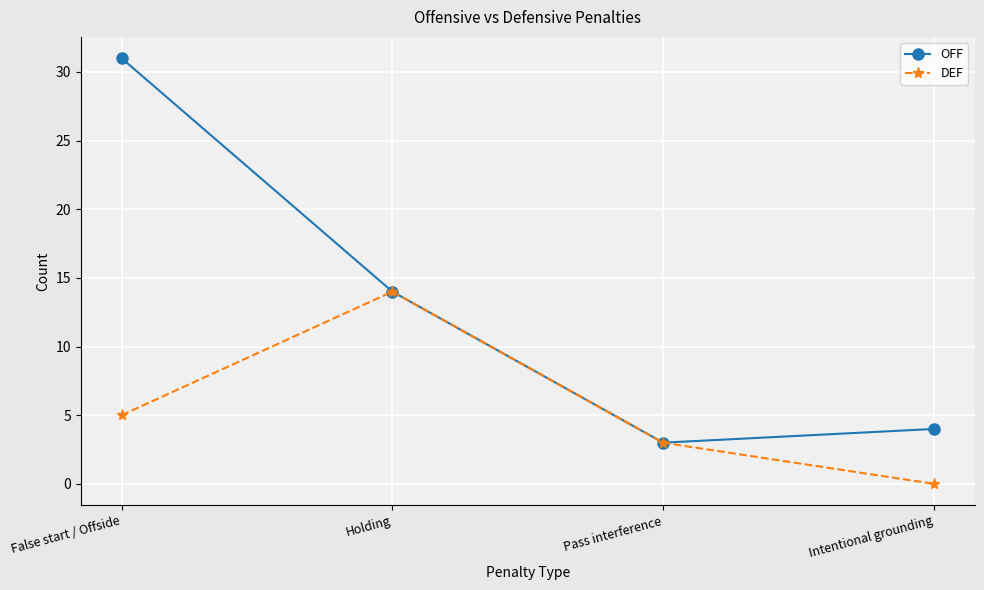

At which category is the sum across all series the highest?

False start / Offside